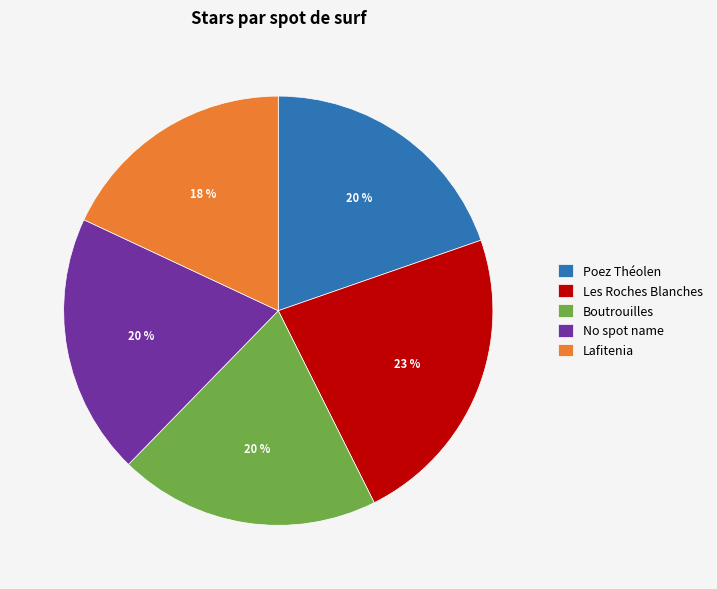

What is the smallest slice in the pie chart?

Lafitenia